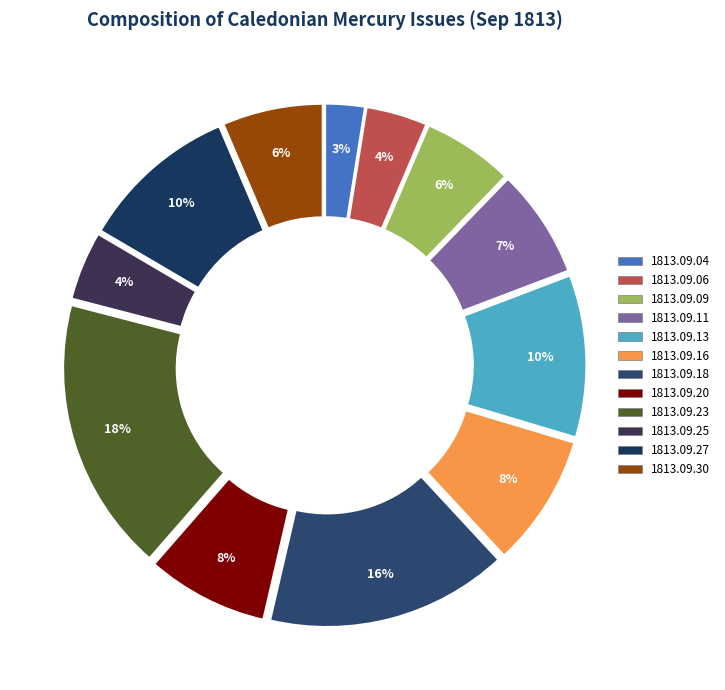

Count the number of slices in the pie.

12